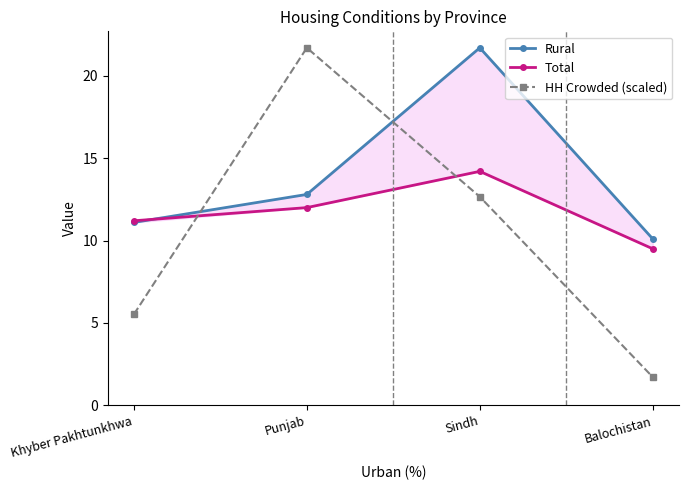

At how many categories does at least one series exceed 16?

2